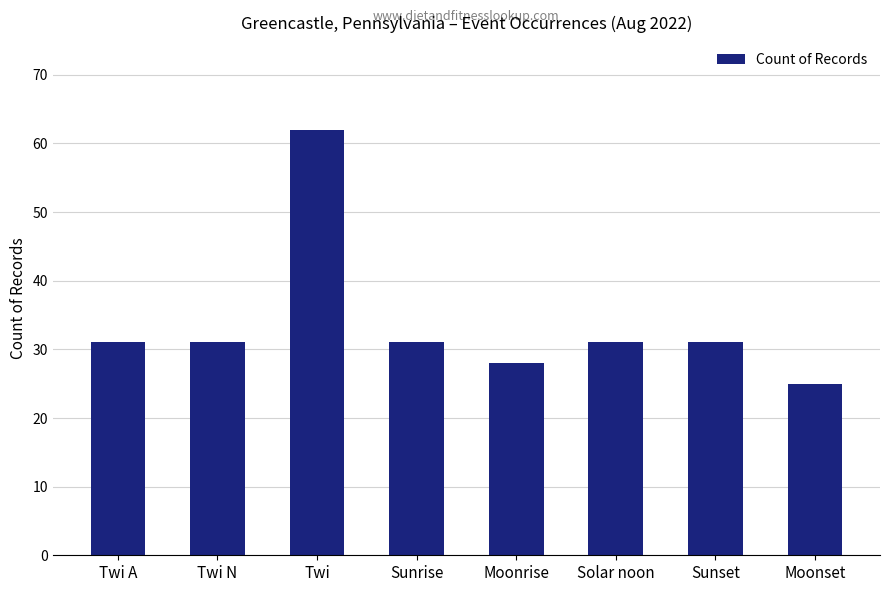

What is the approximate value at Moonrise, to the nearest 10?

30